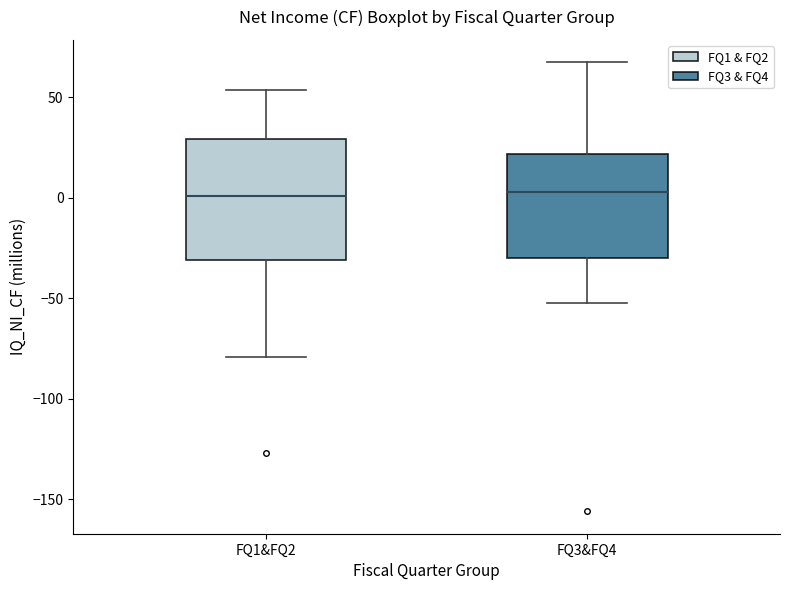

Comparing the boxes themselves (not the whiskers), which one is the tallest?

FQ1&FQ2